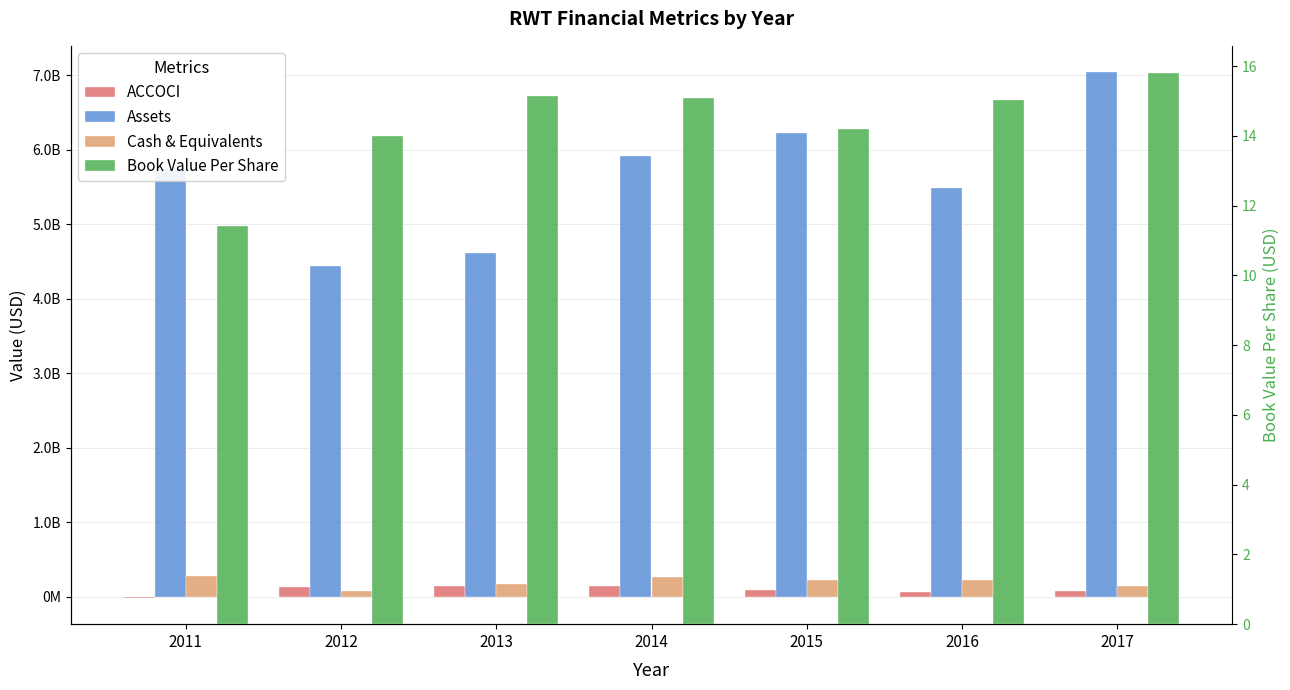

Read the Cash & Equivalents value at 2014.

270358000.0